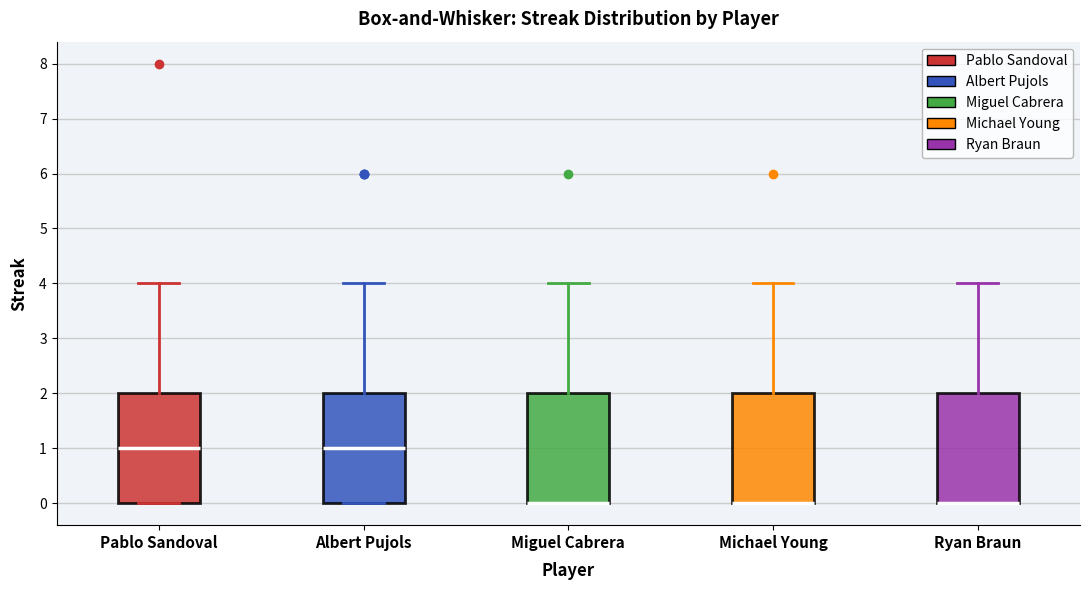

Where is the lower edge of the box for Albert Pujols on the y-axis? The values are not printed on the chart, so give them approximately, as read against the axis.

0